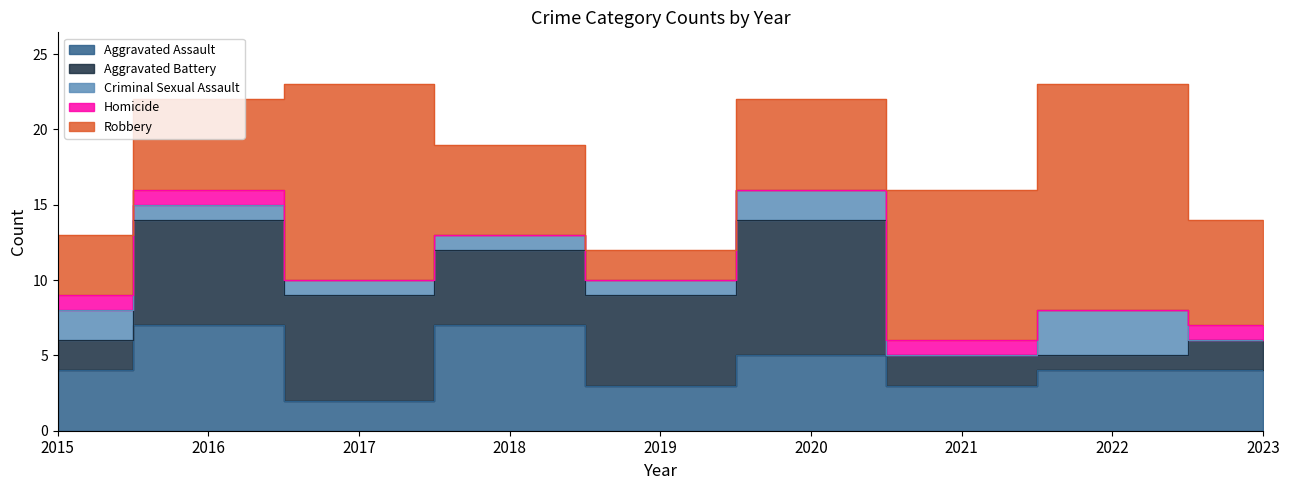

Reading left to right, transcribe all the data shown in this chart.

Aggravated Assault: 4	7	2	7	3	5	3	4	4
Aggravated Battery: 2	7	7	5	6	9	2	1	2
Criminal Sexual Assault: 2	1	1	1	1	2	0	3	0
Homicide: 1	1	0	0	0	0	1	0	1
Robbery: 4	6	13	6	2	6	10	15	7